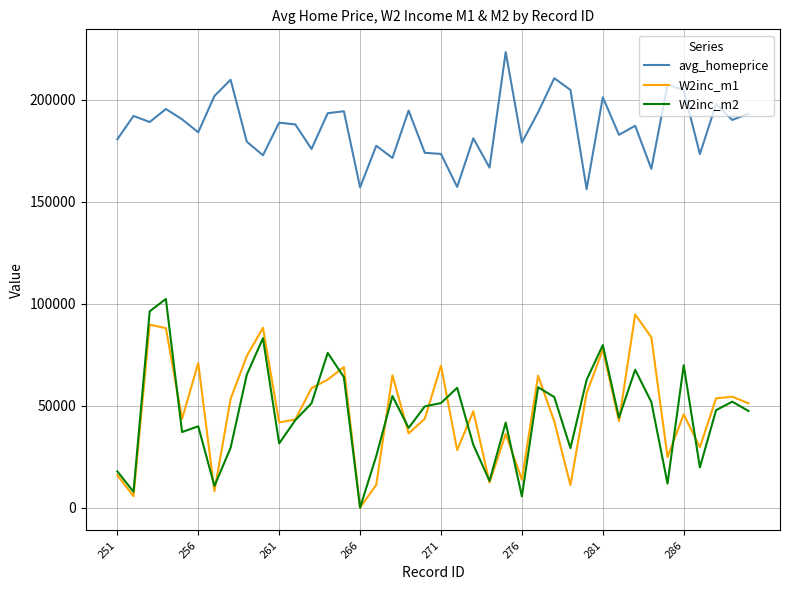

How many interior local peaks does the W2inc_m1 series have?

13